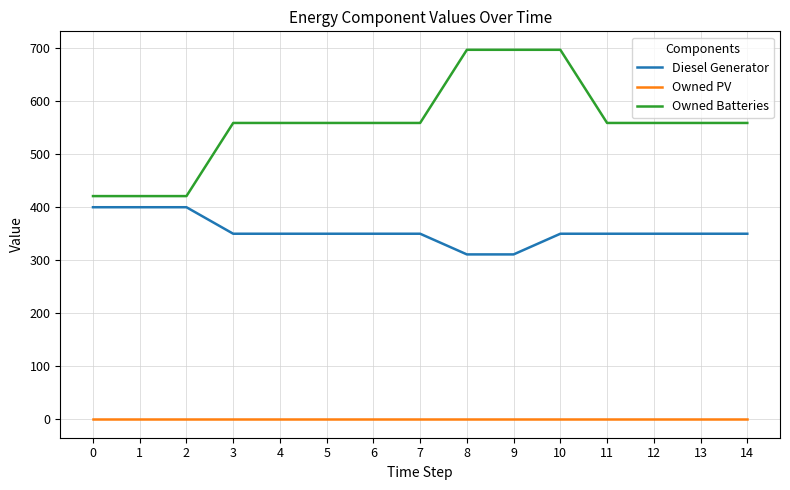

The value of Owned Batteries at 12 is 299.3. True or false?

False